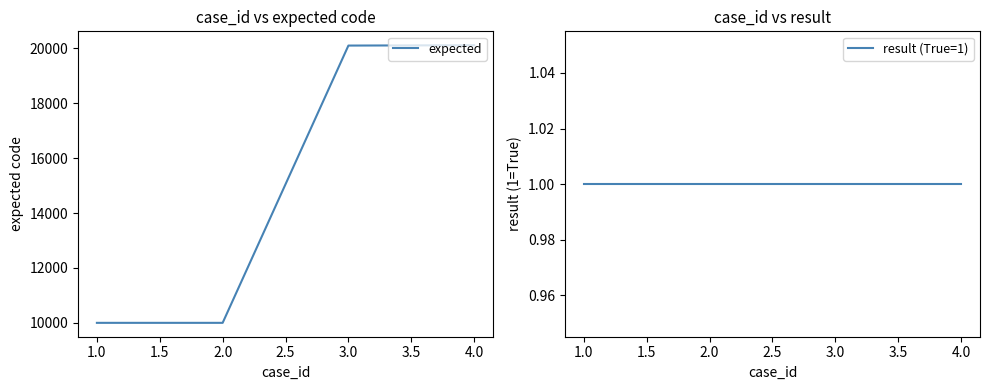

Is this an area chart (filled region under the line)?

No